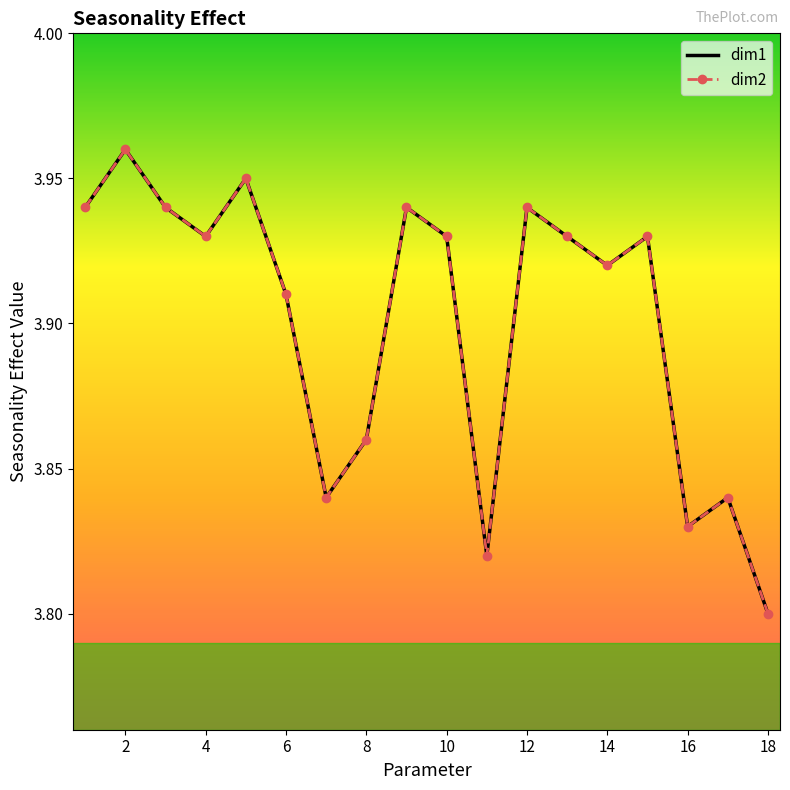

How many dim1 values are between 3 and 4?

18